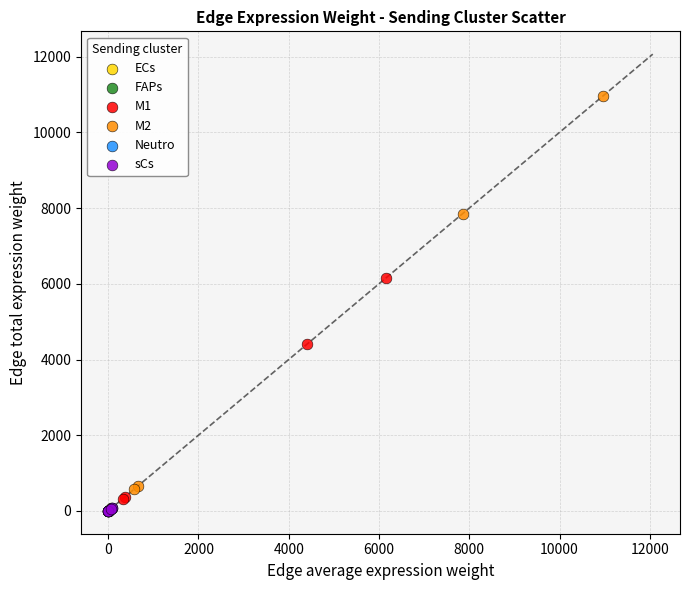

Which series has the largest Y range (max minus min)?

M2